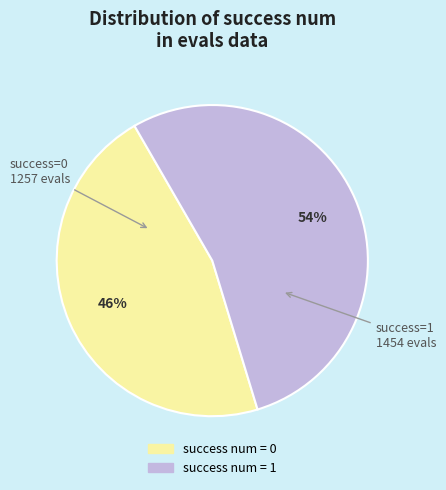

Does any single category account for the majority?

Yes